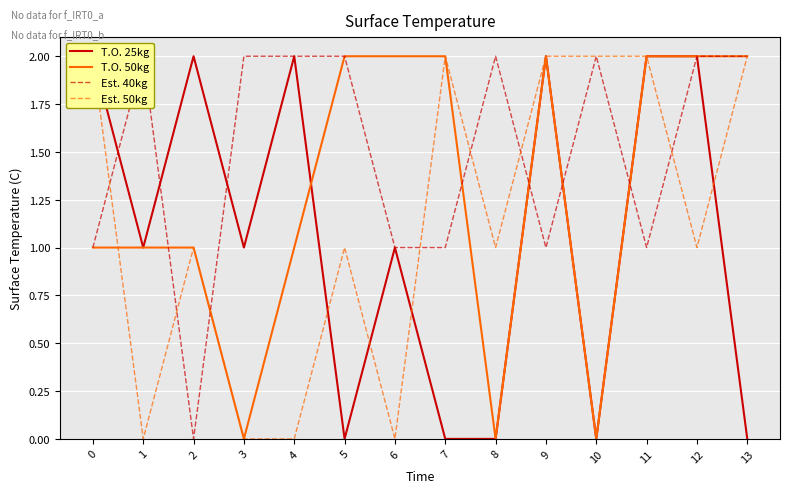

What is the difference between the Est. 50kg values at 6 and 7?

2